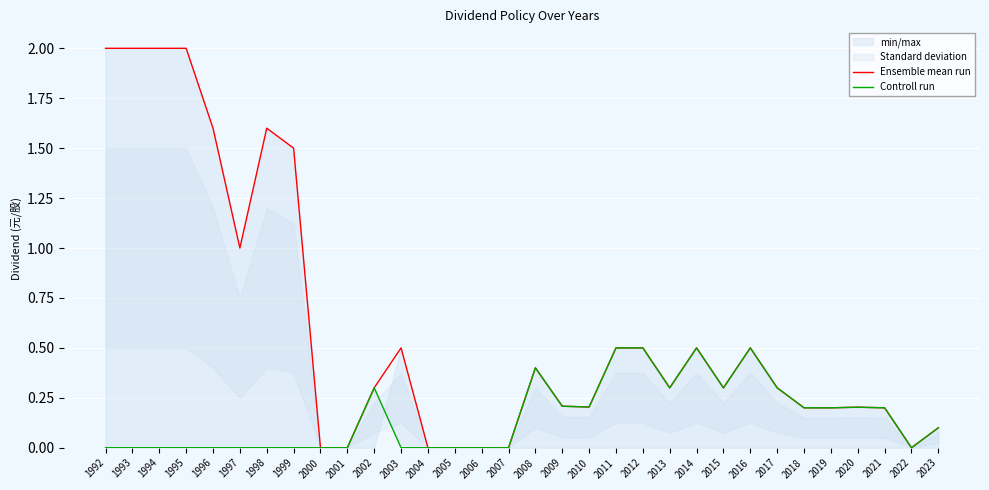

How many positive values does the Ensemble mean run series have?

25